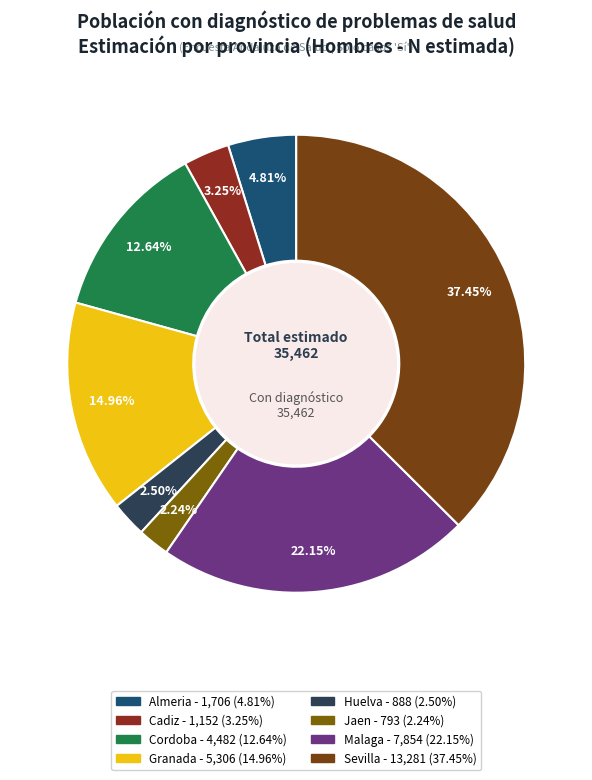

Is there a majority slice in this chart?

No